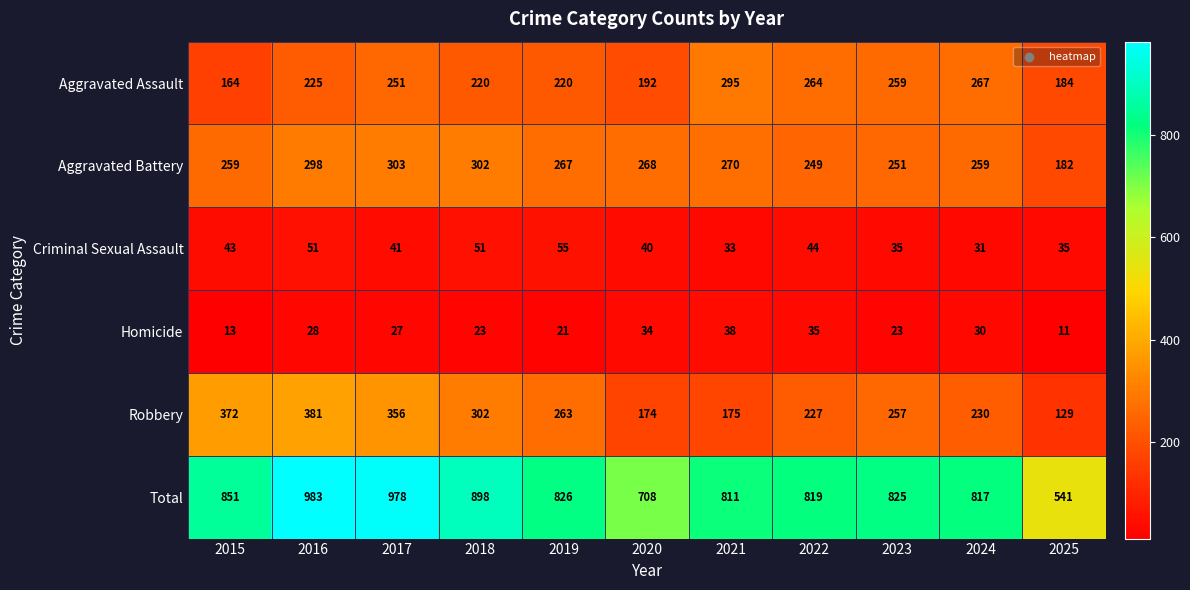

What value does the Homicide series have at 2017, to the nearest 10?

30